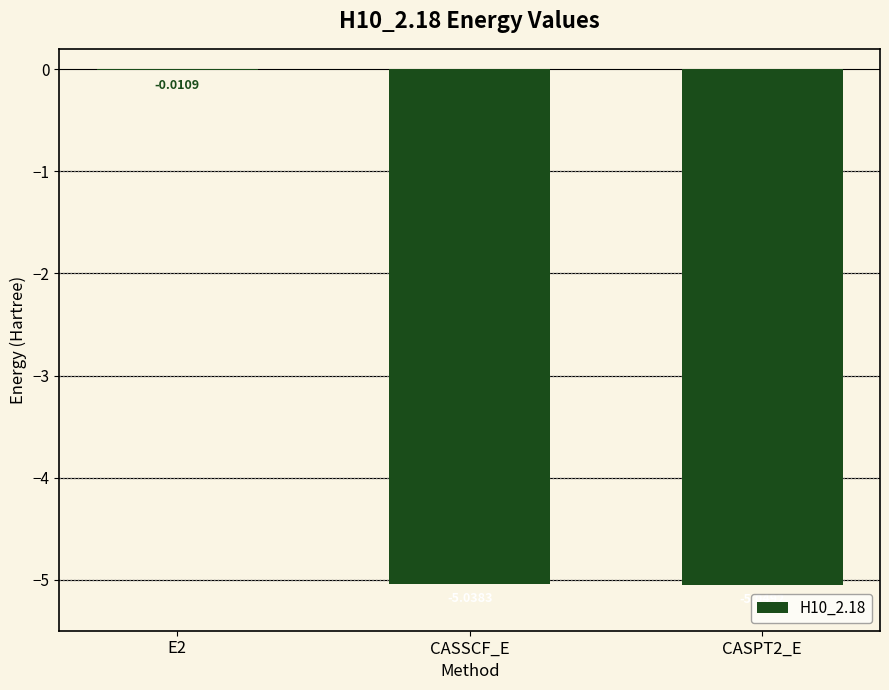

Between CASPT2_E and E2, which is larger?

E2